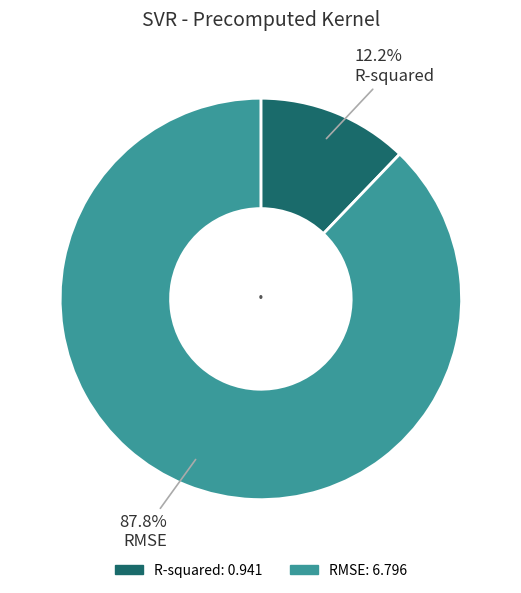

Count the number of slices in the pie.

2